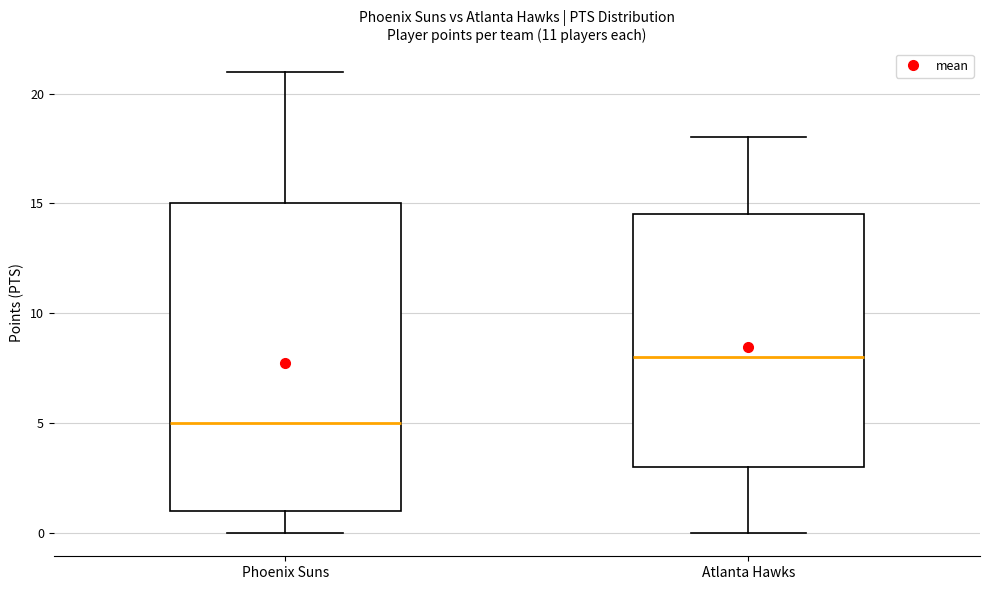

Which box has the highest median line?

Atlanta Hawks